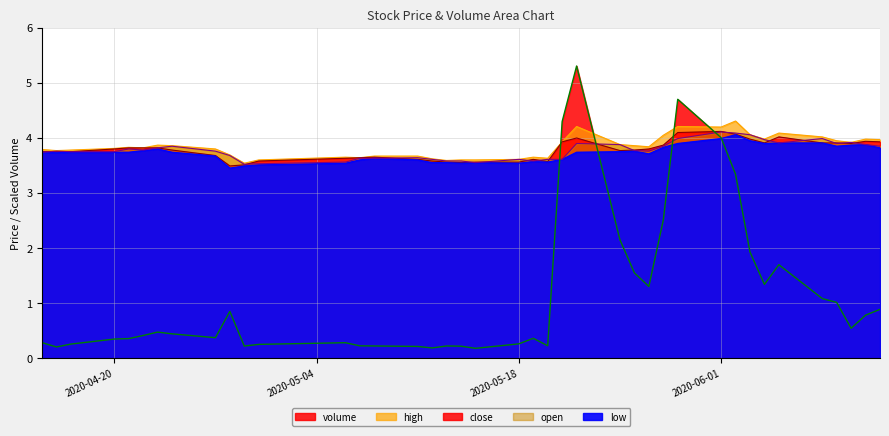

What is the label of the 2nd point from the left?

2020-05-04